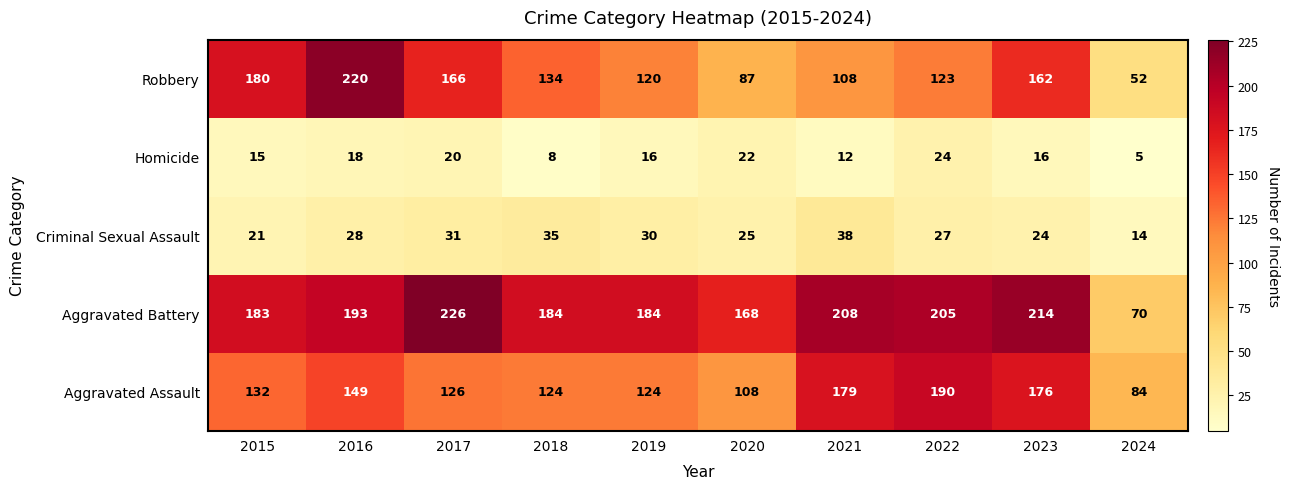

How many data points does each series have?

10